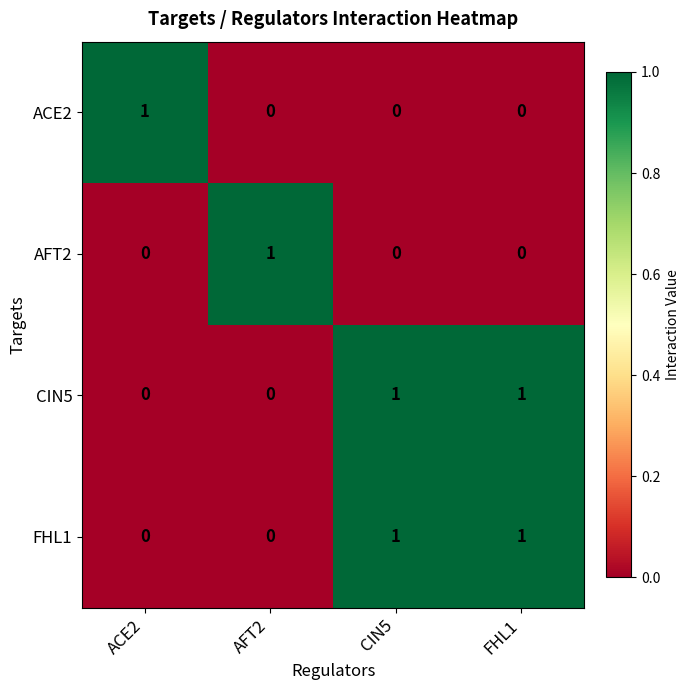

What is the total value across all series at FHL1?

2